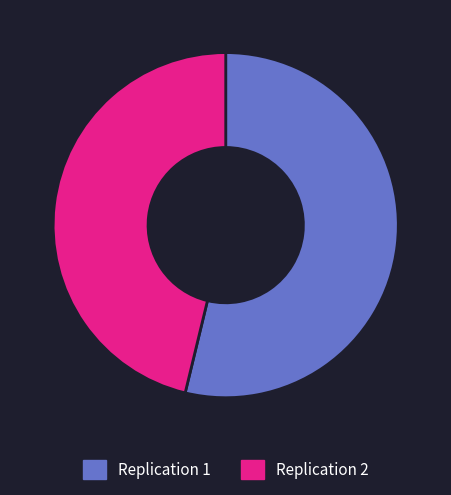

True or false: Replication 1 accounts for 54% of the total.

True